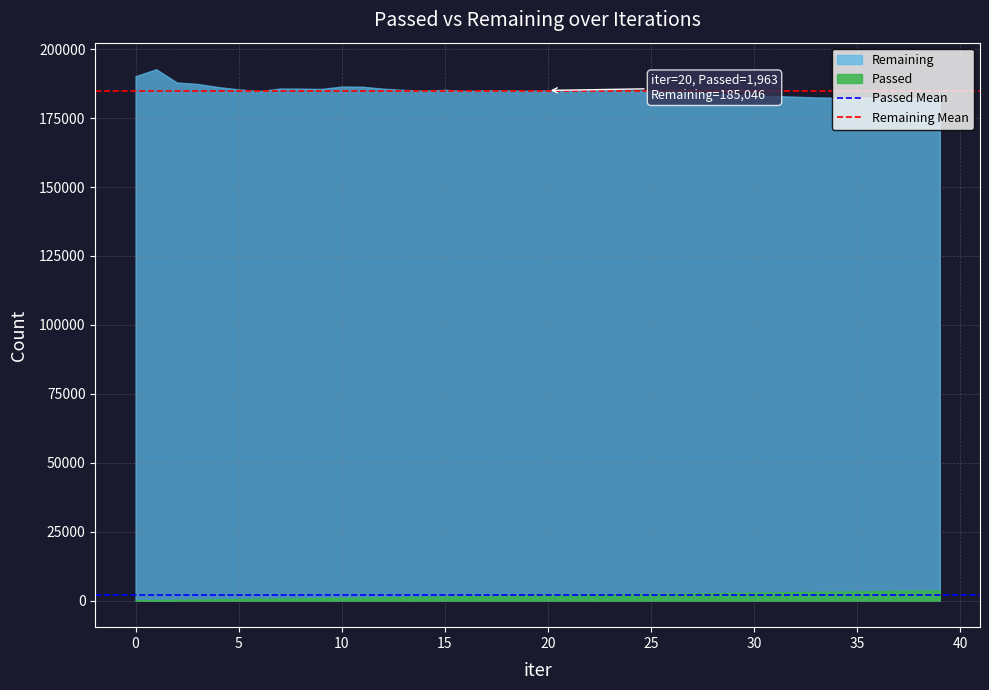

Which series has the largest total across all categories?

Remaining